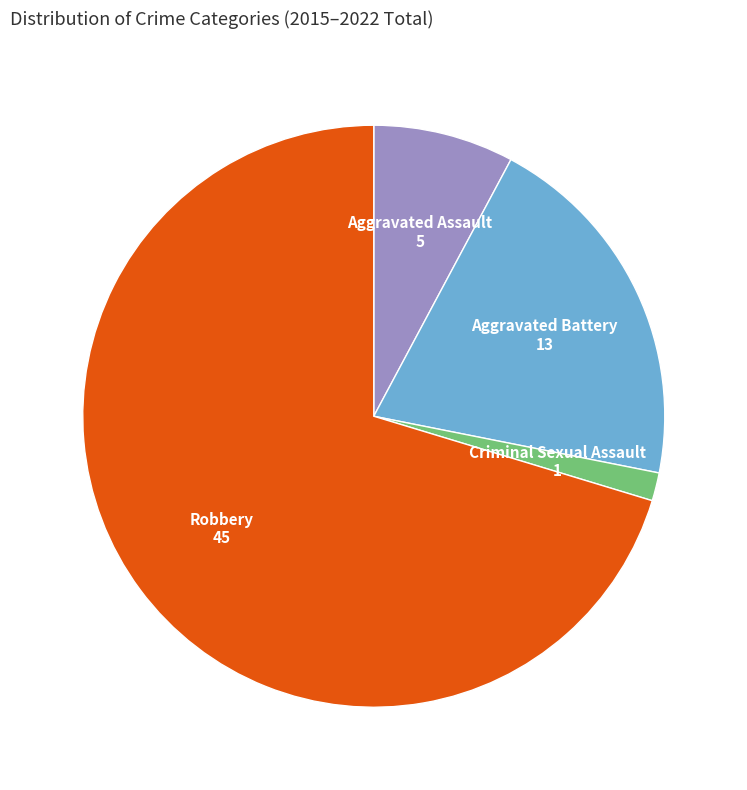

Rank the categories by value from highest to lowest.

Robbery, Aggravated Battery, Aggravated Assault, Criminal Sexual Assault